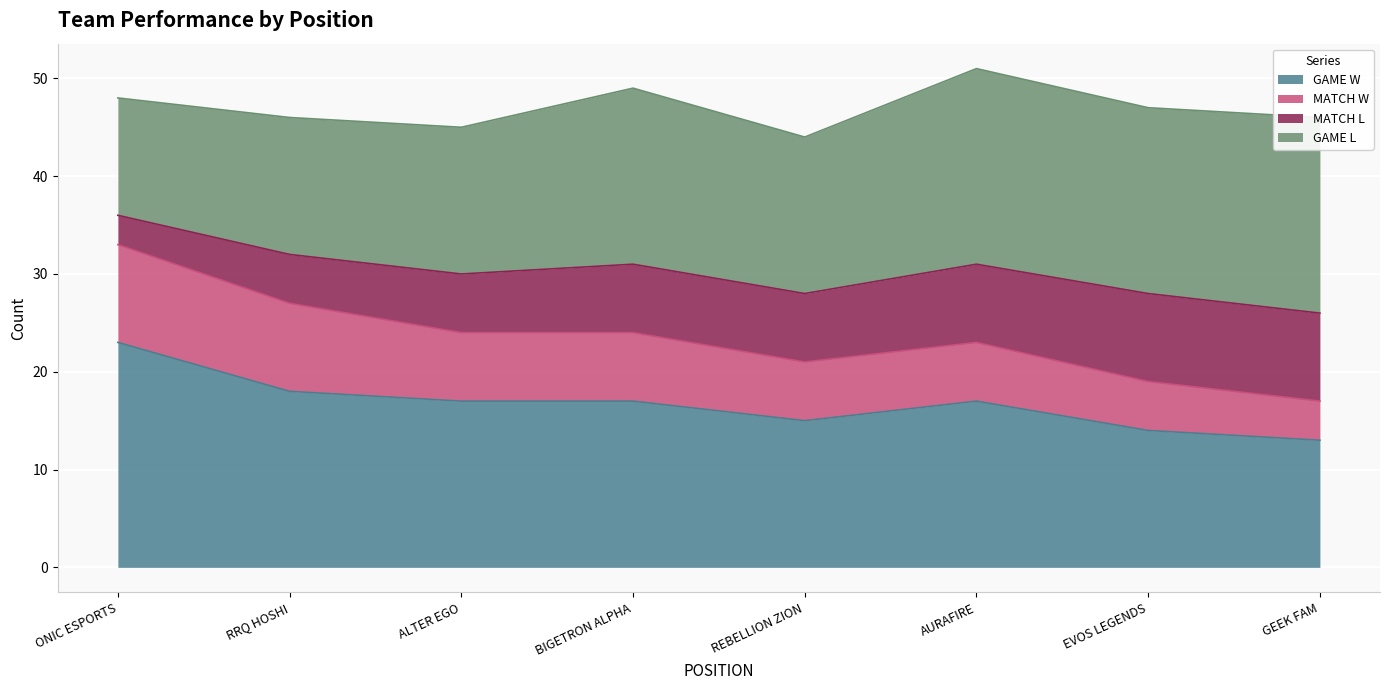

How many interior local valleys does the GAME W series have?

1